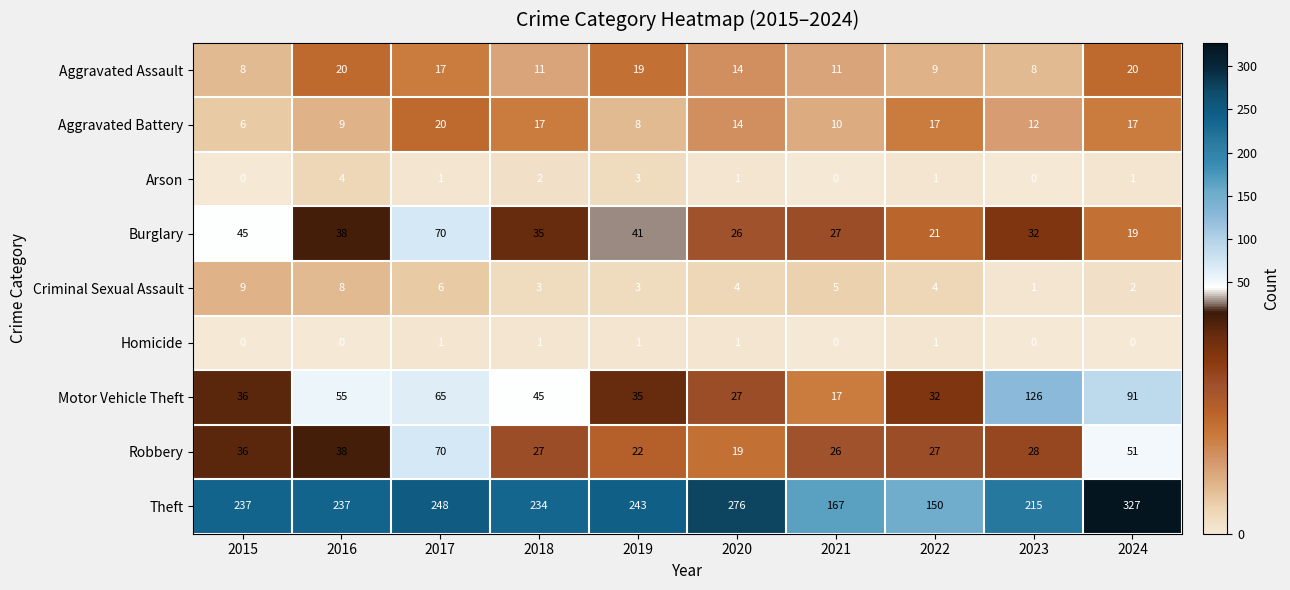

What is the total value across all series at 2020?

382